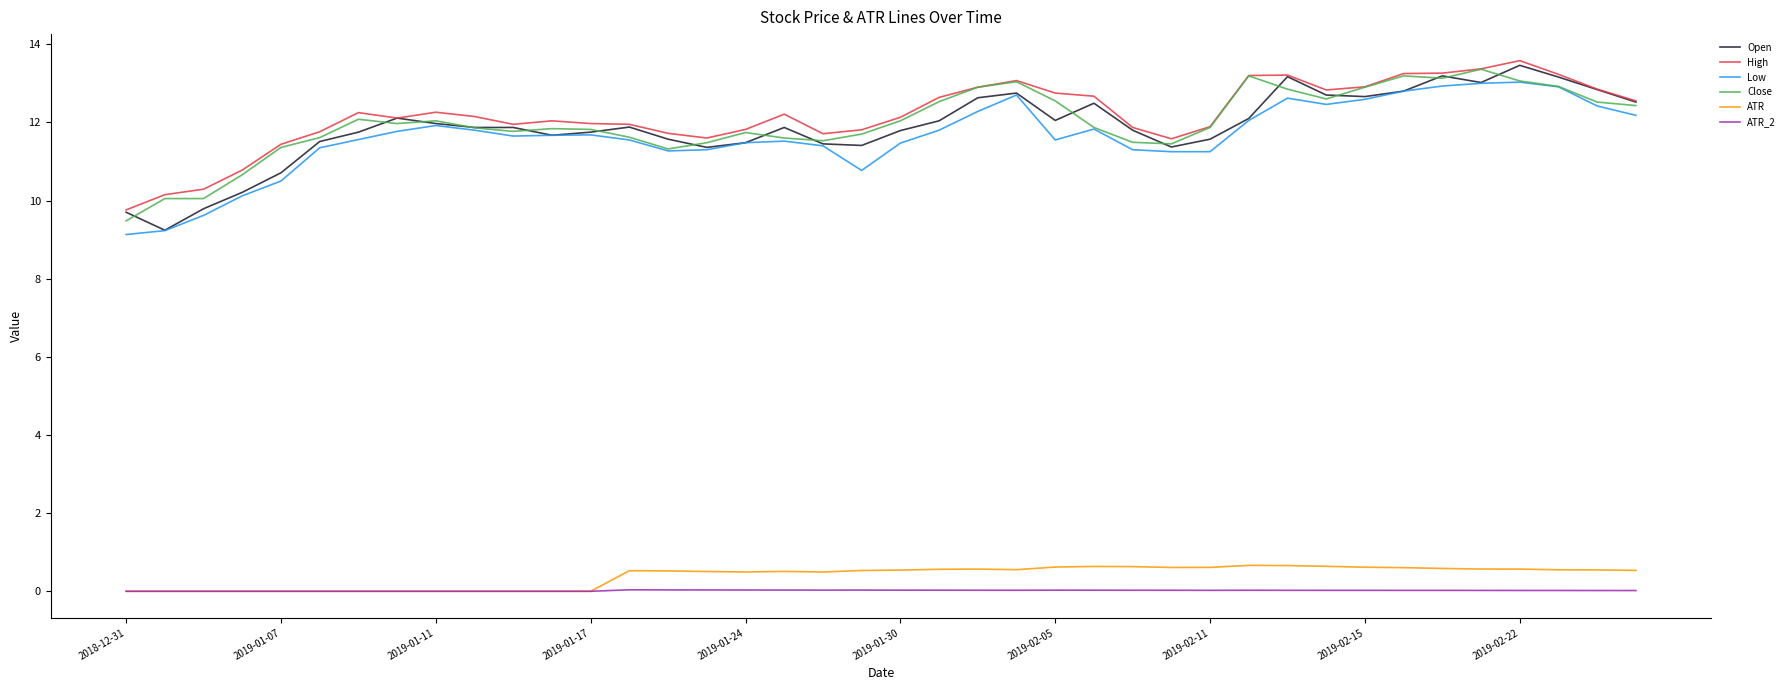

True or false: ATR_2 and Open cross at least once.

False